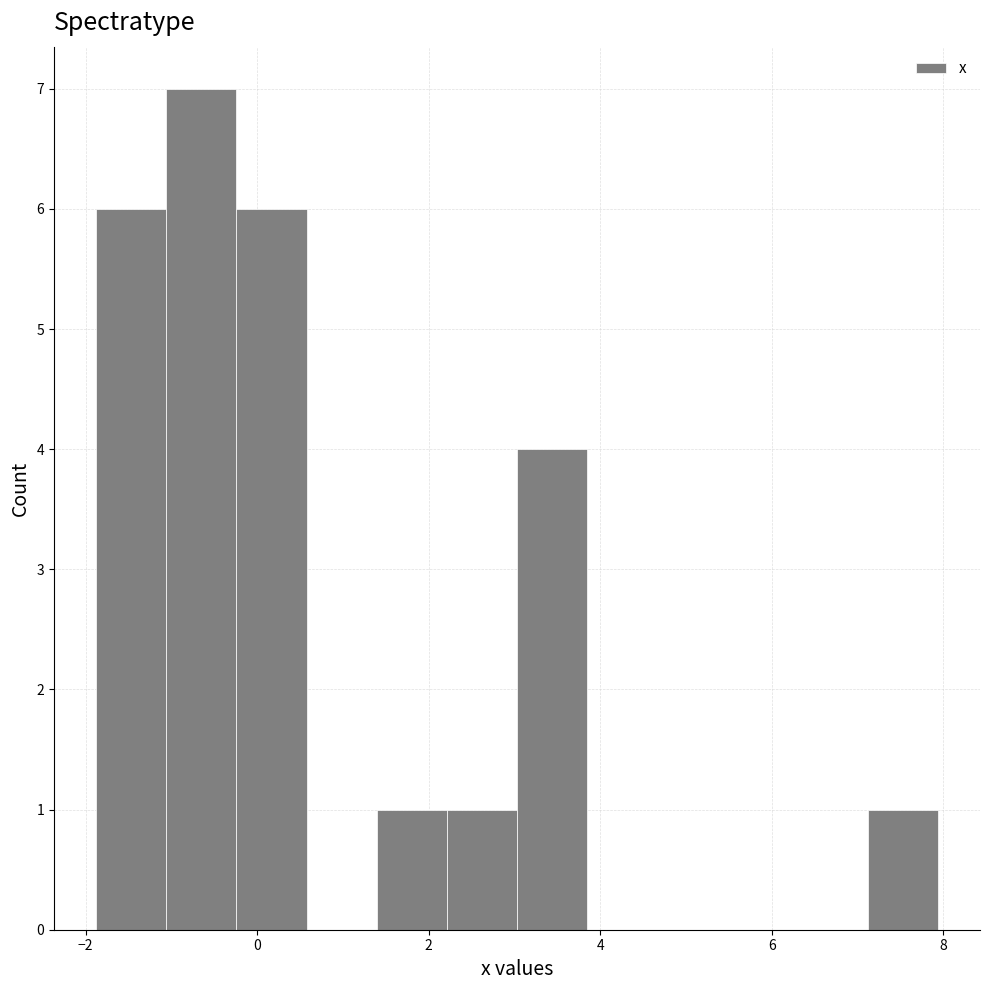

Reading left to right, transcribe this chart: for each bar, give the range it covers on the x-axis and its height. Neither the bar edges nor the heights are printed on the chart, so give them approximately, as read against the axes.

-1.8 to -1.0: 6
-1.0 to -0.2: 7
-0.2 to 0.6: 6
0.6 to 1.4: 0
1.4 to 2.2: 1
2.2 to 3.0: 1
3.0 to 3.8: 4
3.8 to 4.6: 0
4.6 to 5.4: 0
5.4 to 6.4: 0
6.4 to 7.2: 0
7.2 to 8.0: 1